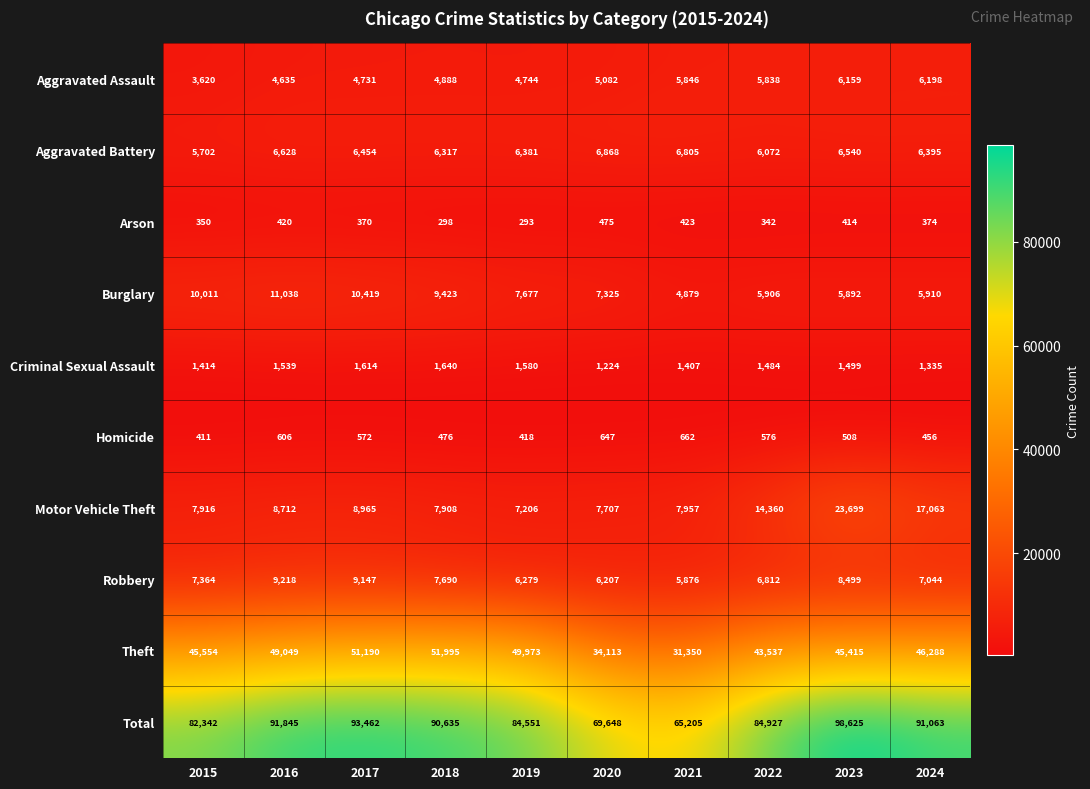

Where is Theft nearest to the value 41672?

2022